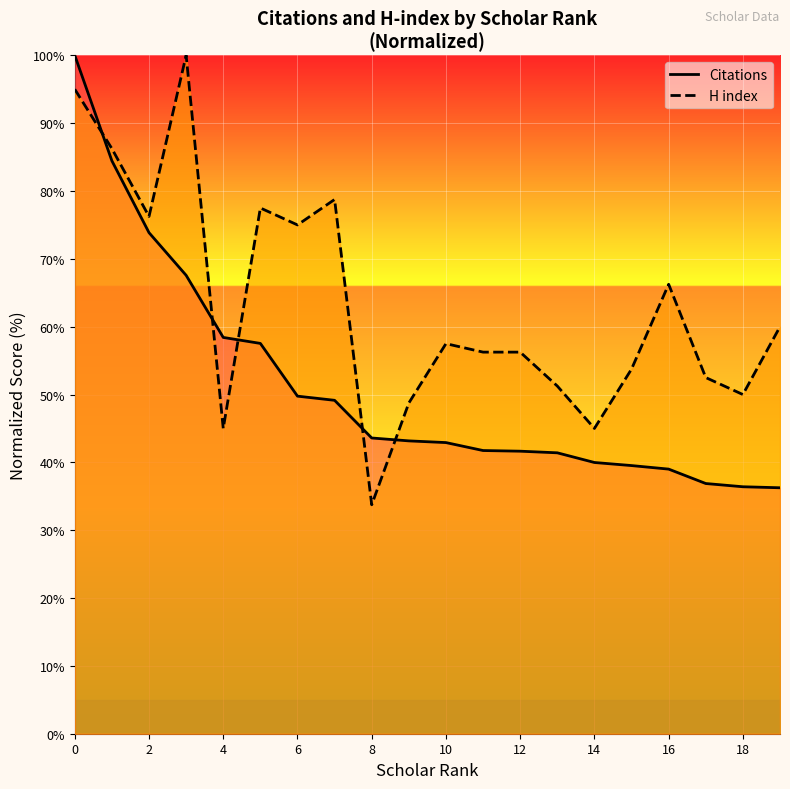

What is the highest value of the H index series?

100.0